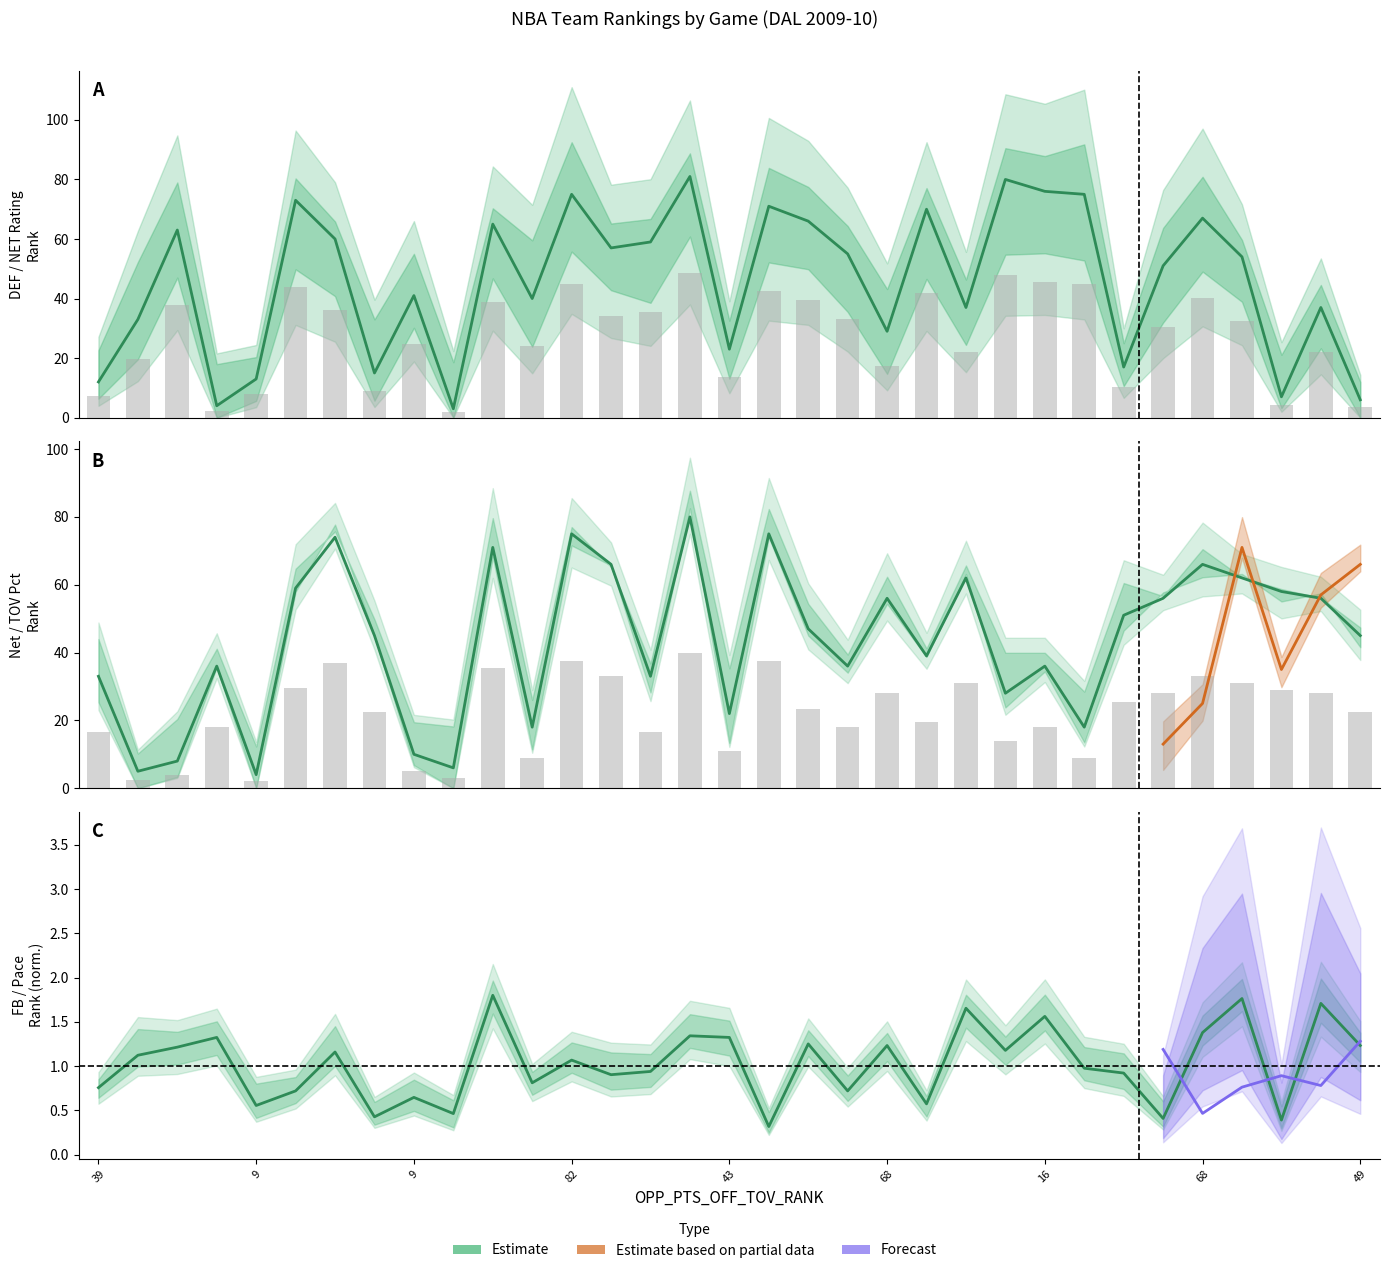

What is the label of the 15th bar from the left?

26